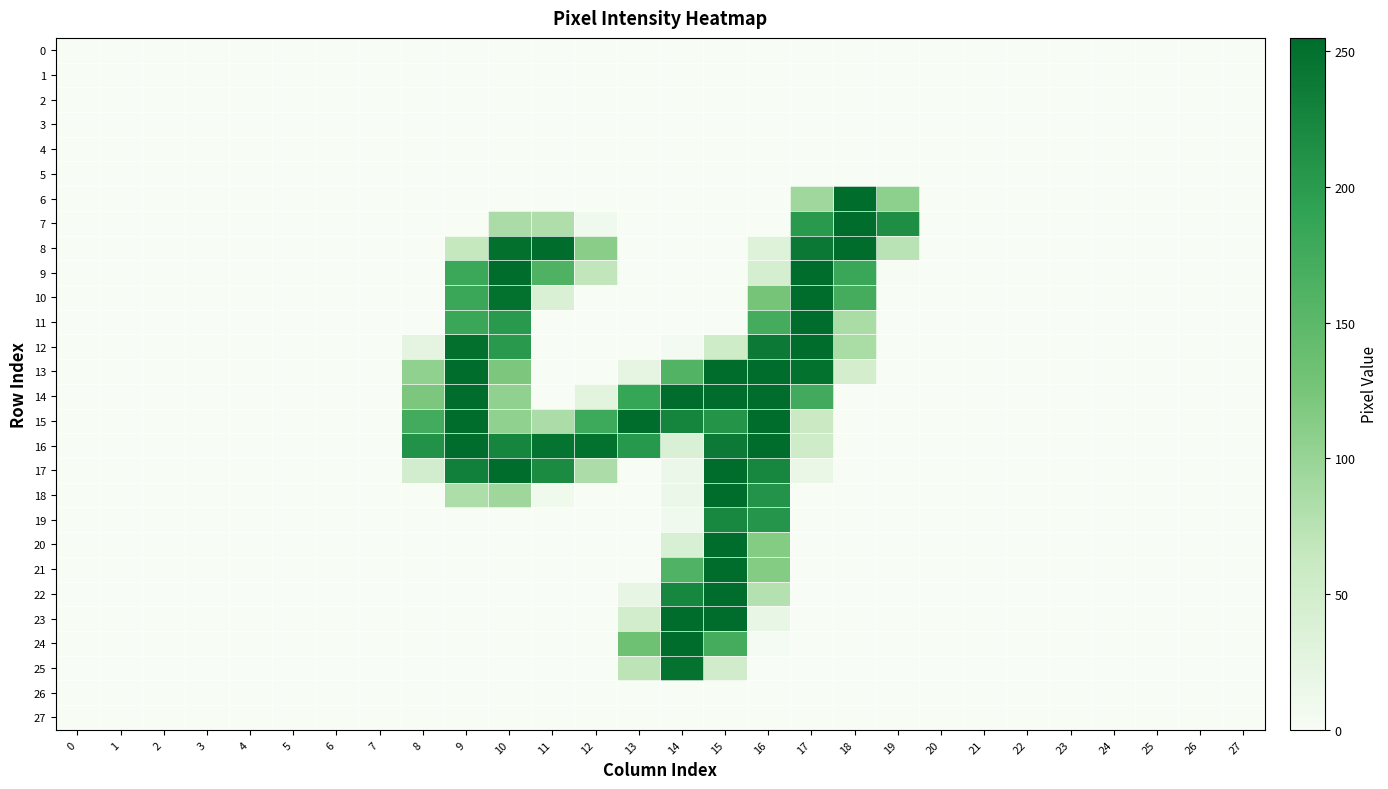

Rank the series at 22 from highest to lowest value.

0, 1, 2, 3, 4, 5, 6, 7, 8, 9, 10, 11, 12, 13, 14, 15, 16, 17, 18, 19, 20, 21, 22, 23, 24, 25, 26, 27